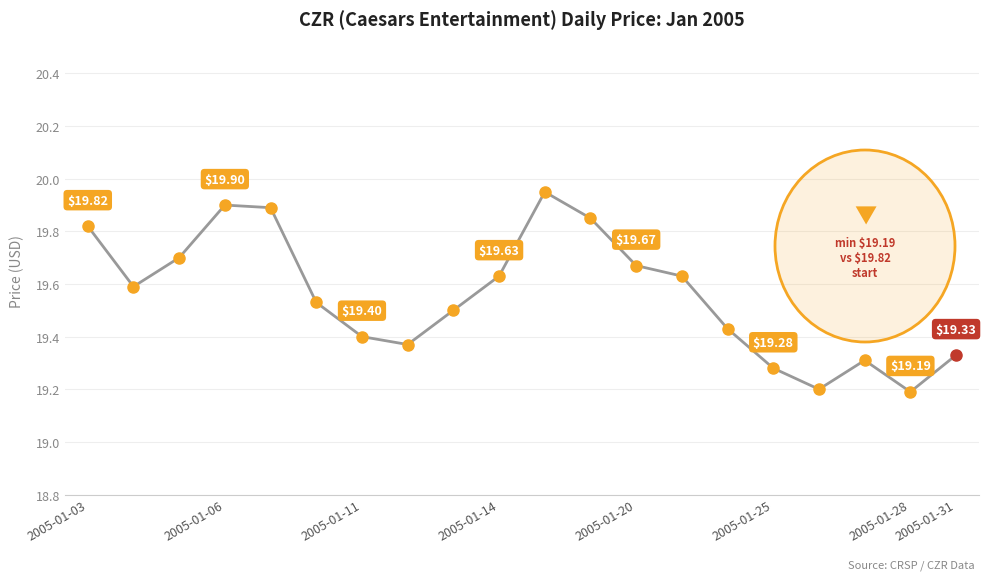

Is this an area chart (filled region under the line)?

No